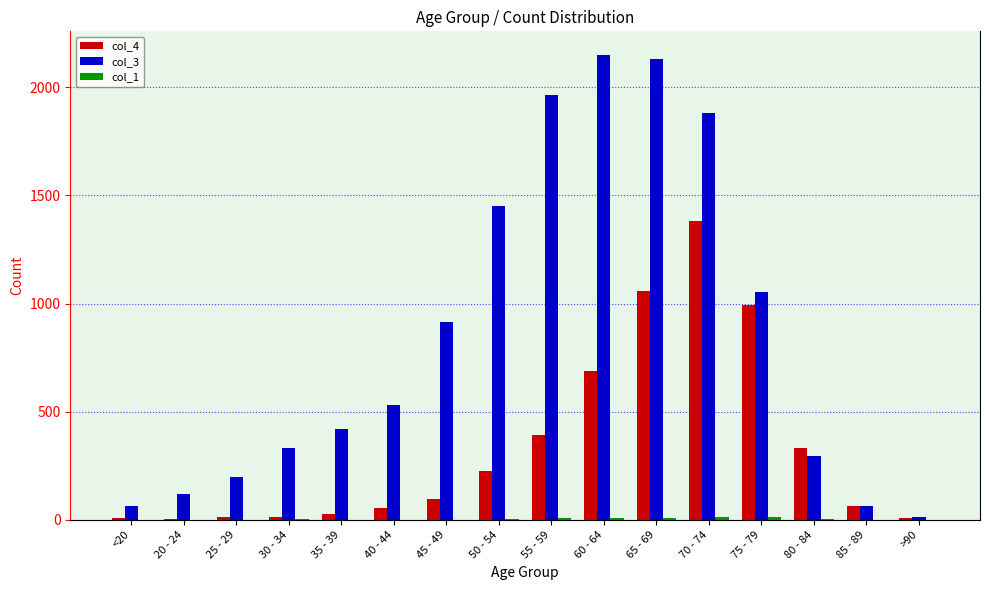

Which series has the largest total across all categories?

col_3